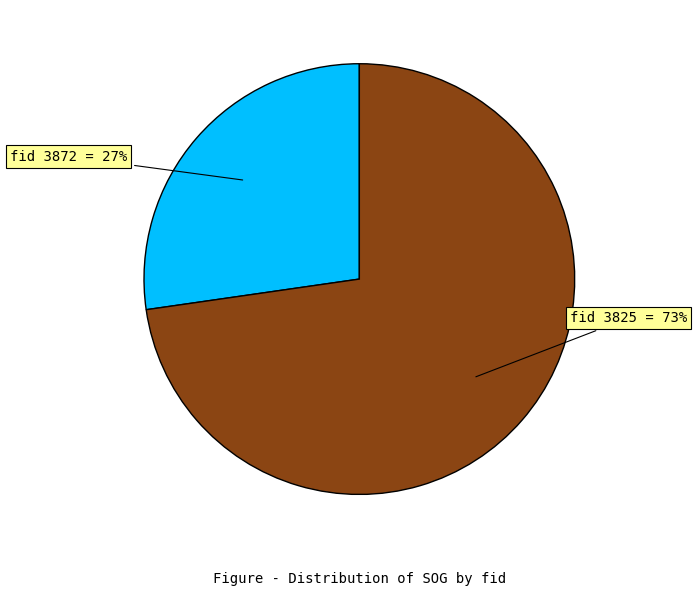

To the nearest percent, what is the average slice percentage?

50%